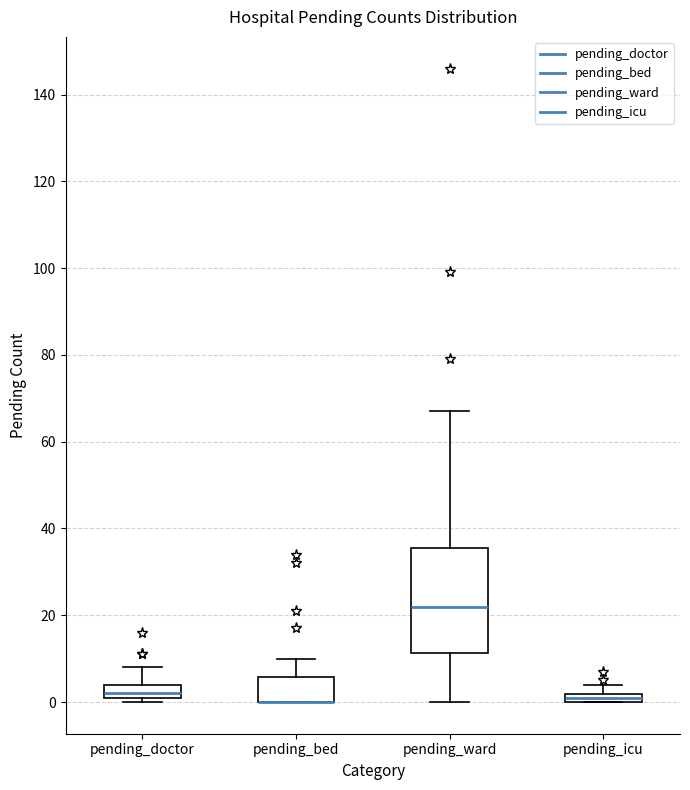

Comparing the boxes themselves (not the whiskers), which one is the tallest?

pending_ward